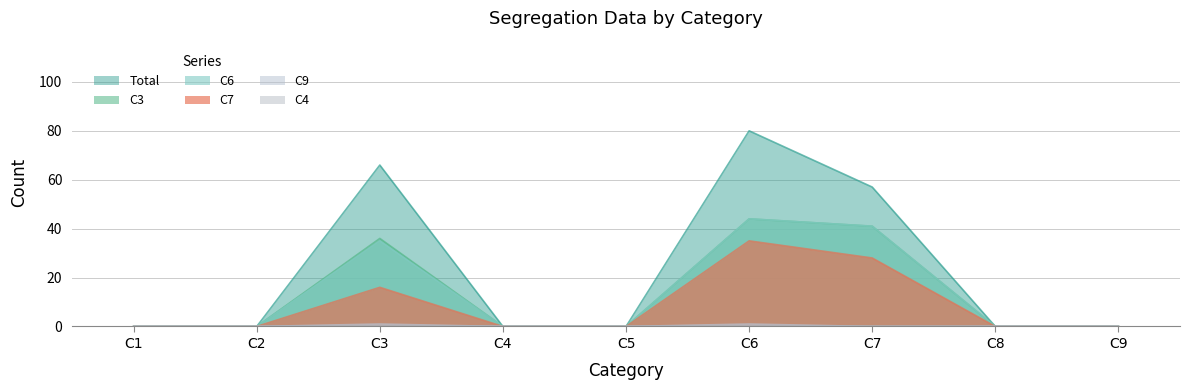

Which series has the largest total across all categories?

Total